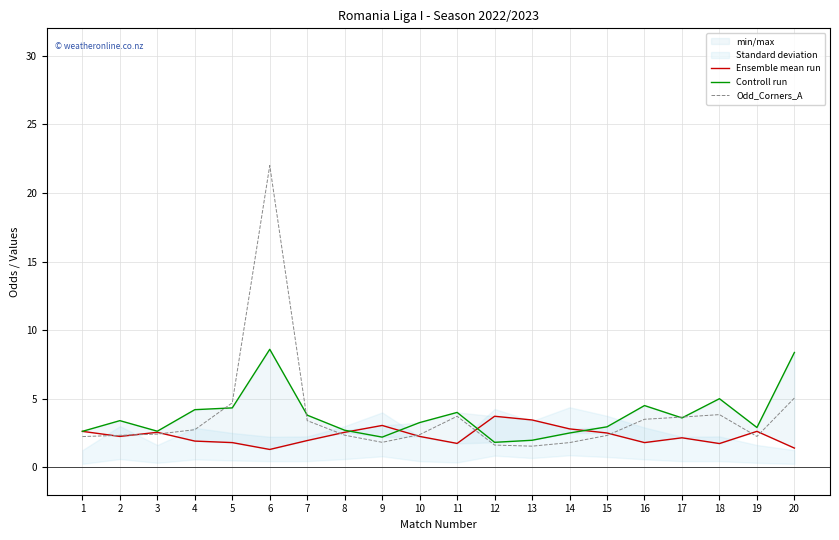

What is the sum of the Ensemble mean run values at 4 and 19?

4.5